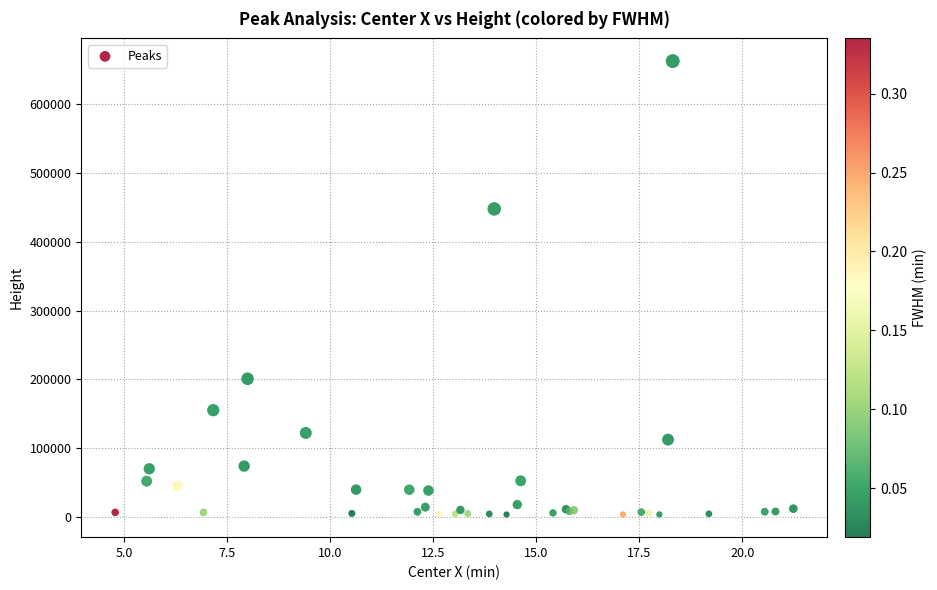

What Y value in the scatter plot is closest to 333106?

447888.5